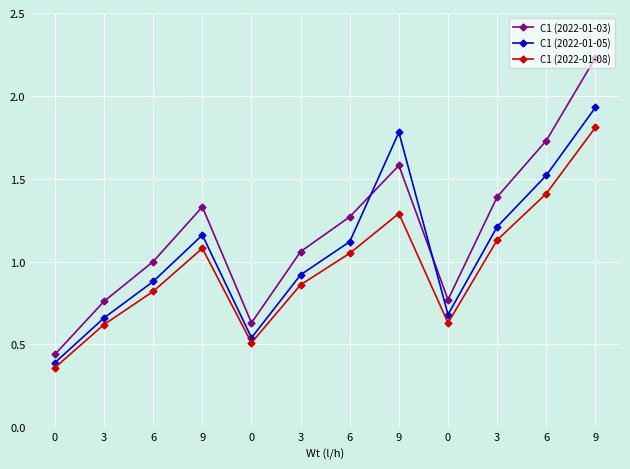

How many data points does each series have?

12